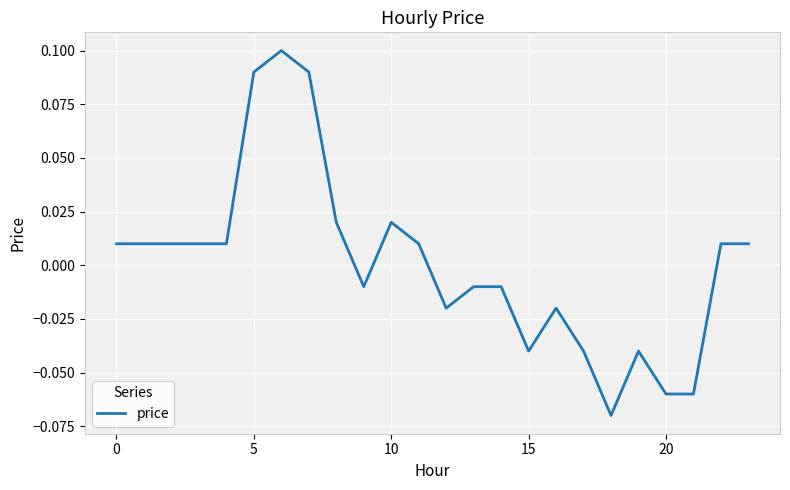

Which label corresponds to the smallest value in the chart?

18